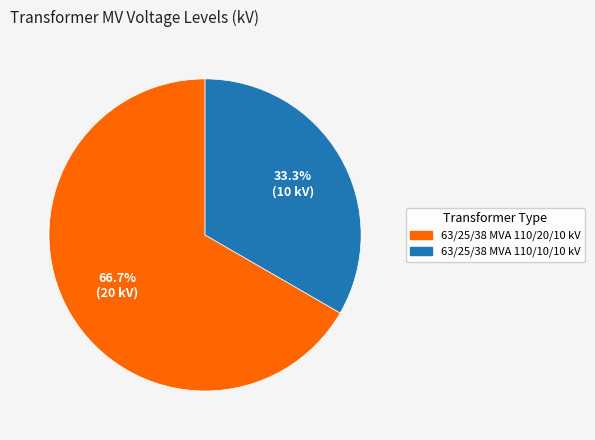

Which slice is the smallest?

63/25/38 MVA 110/10/10 kV